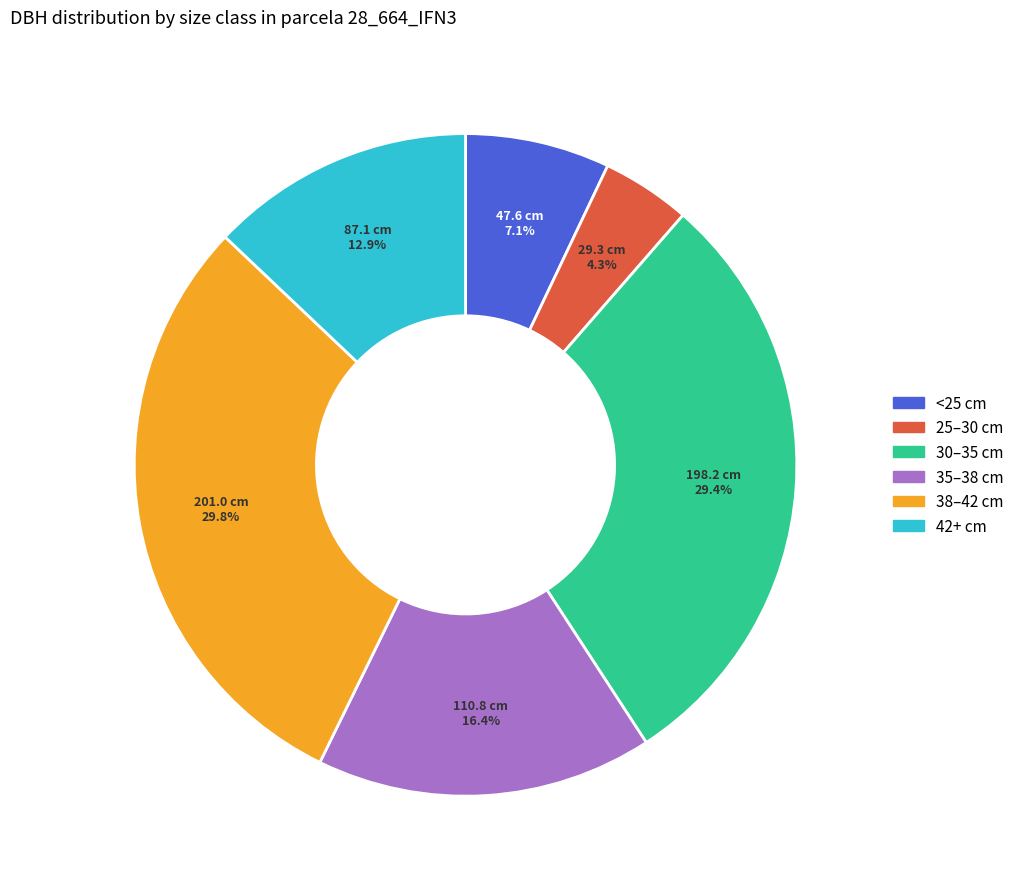

Is there any slice that represents more than half of the pie?

No